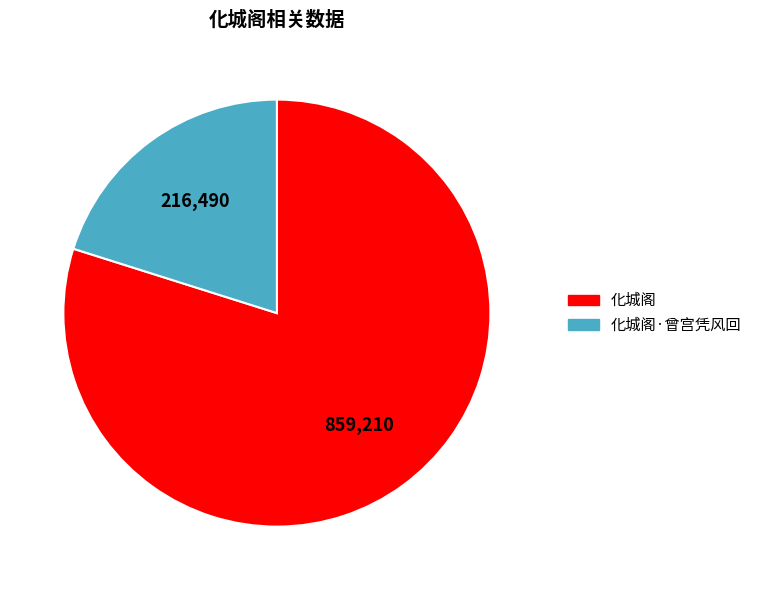

Is there any slice that represents more than half of the pie?

Yes